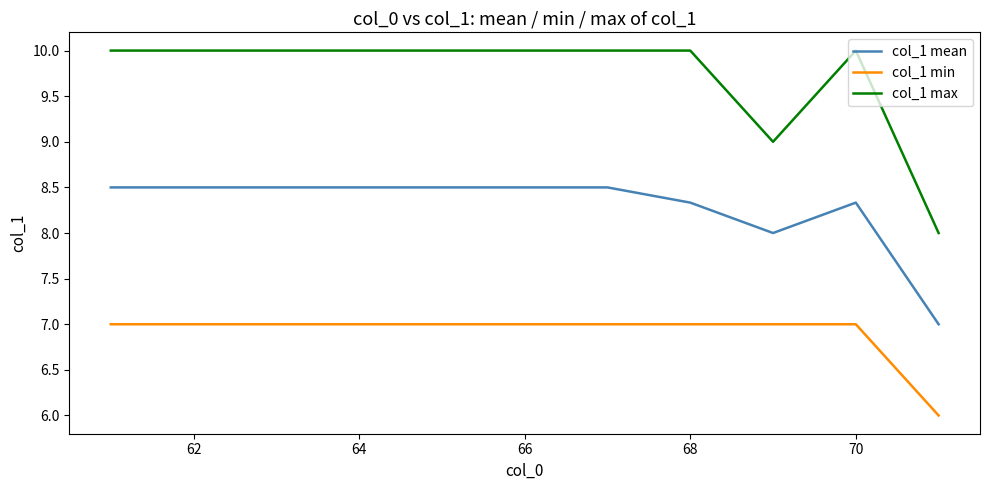

What are all the series names shown in the legend?

col_1 mean, col_1 min, col_1 max